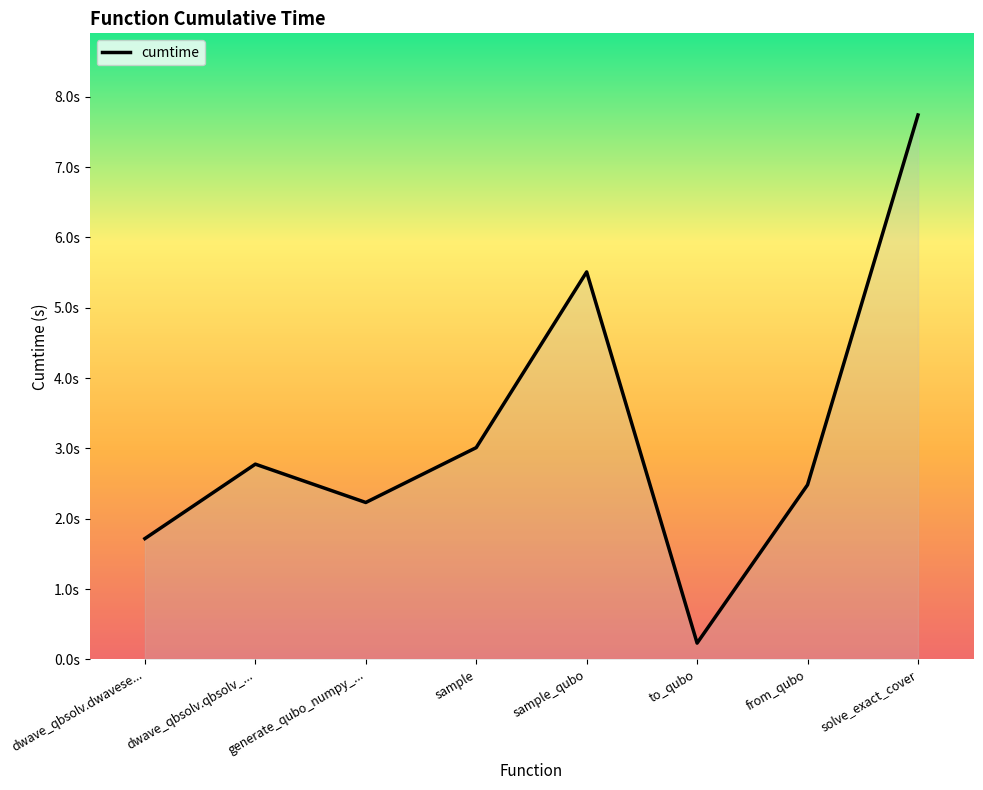

Is this an area chart (filled region under the line)?

Yes